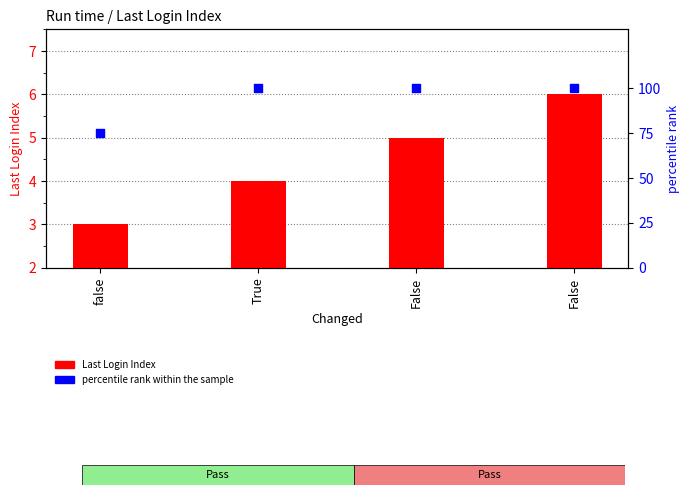

Which series contains the lowest Y value?

Last Login Index